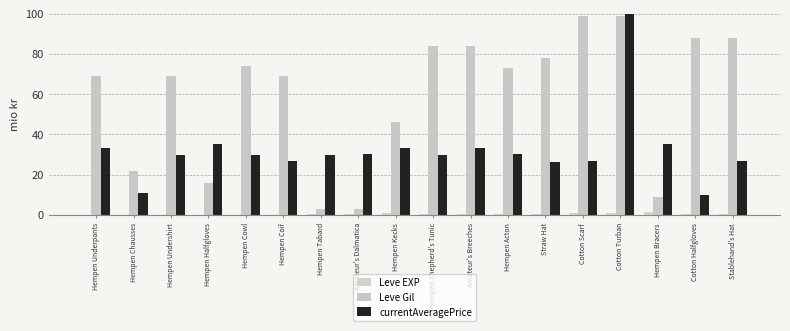

At which category is the sum across all series the highest?

Cotton Turban